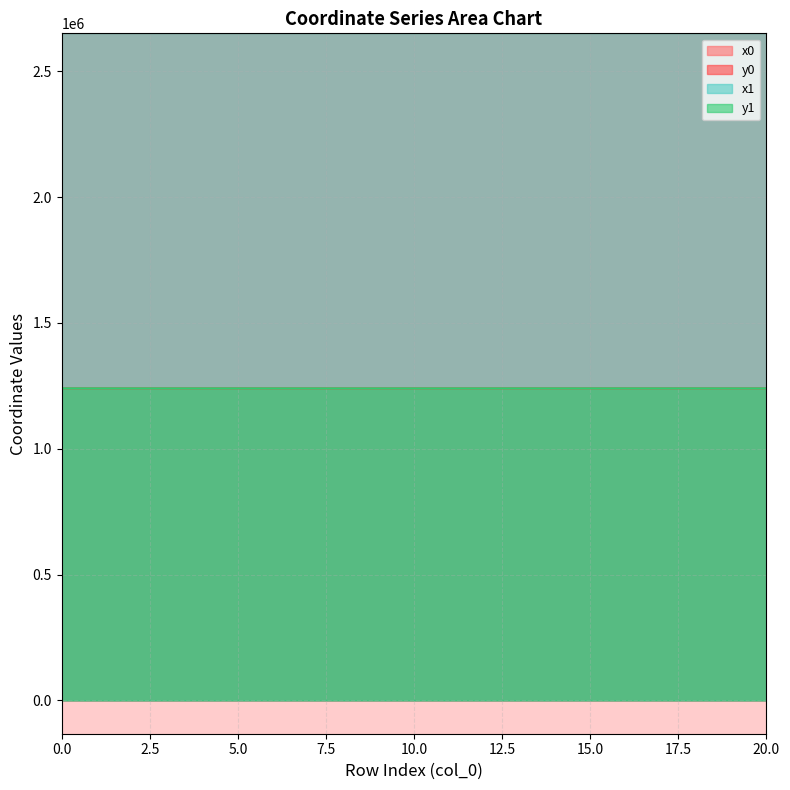

True or false: y1 has a value of 1240254.7 at 3.

True